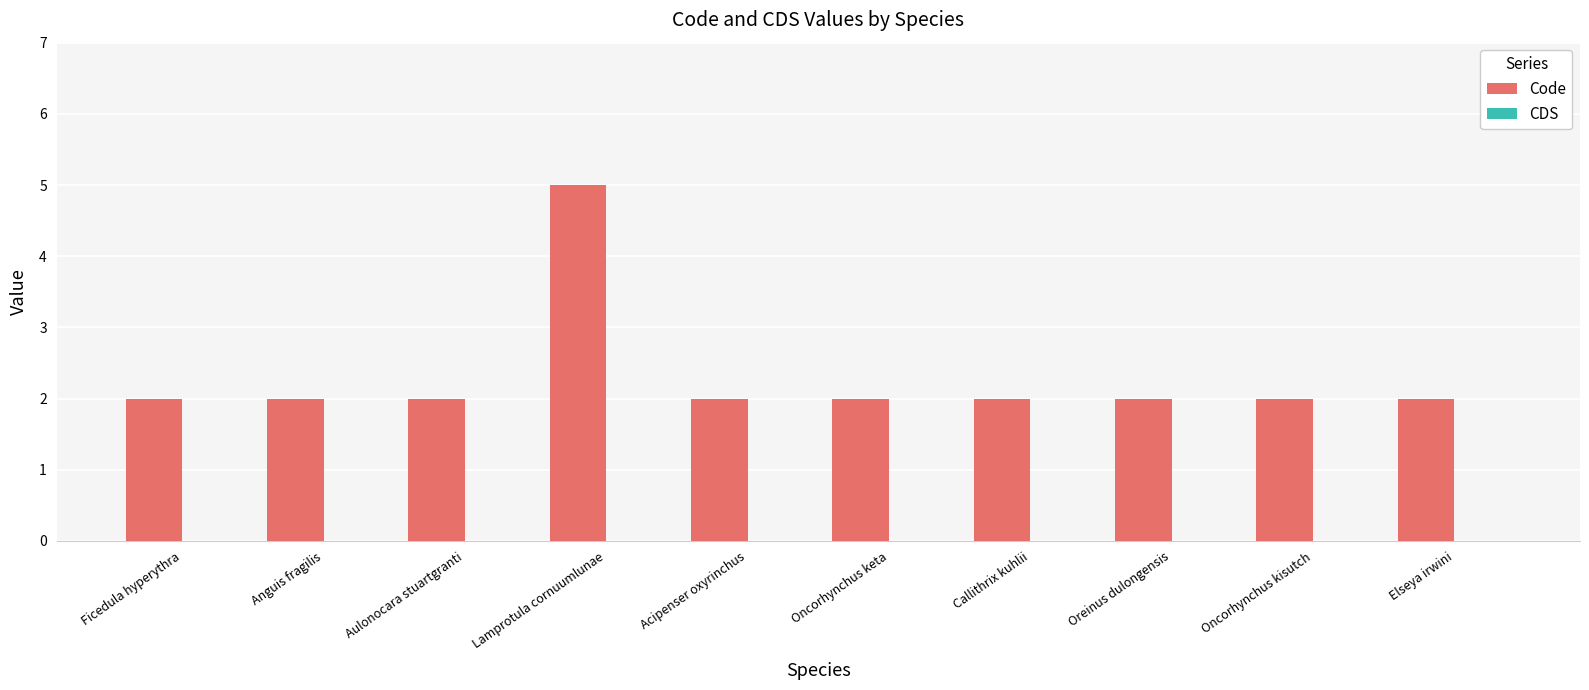

What position from the right is Anguis fragilis?

9